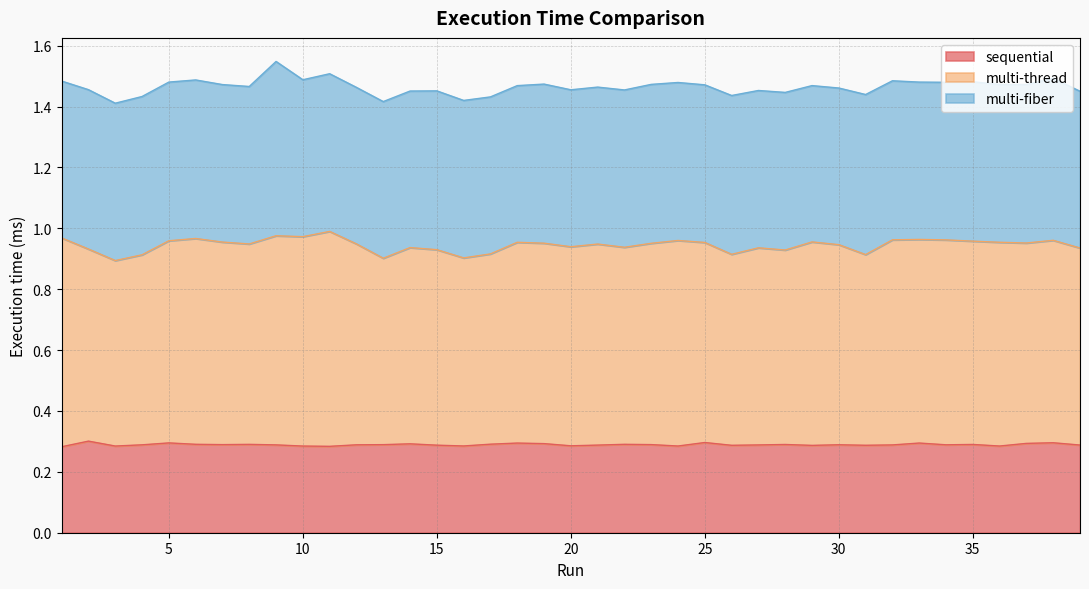

How many lines are shown in the chart?

3